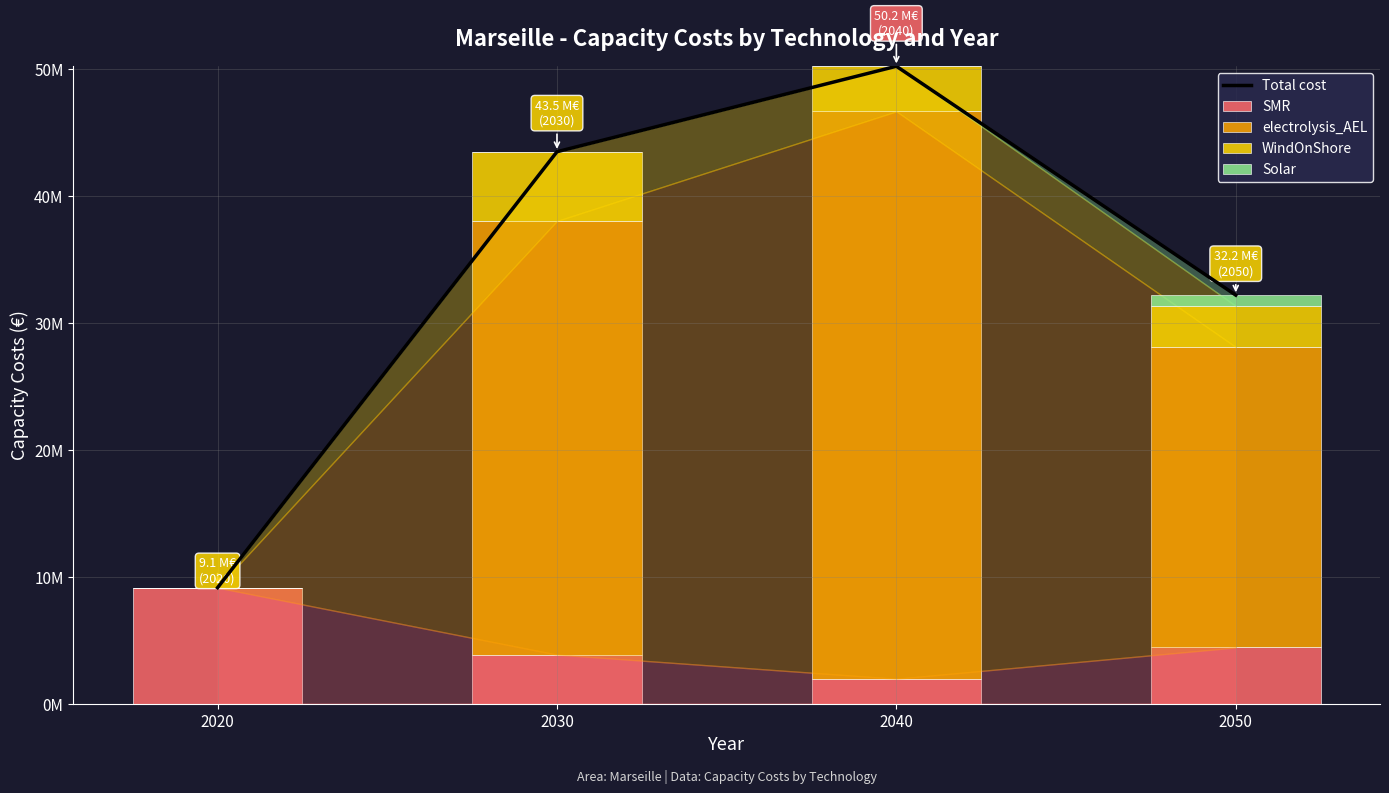

How many distinct data groups are displayed?

5